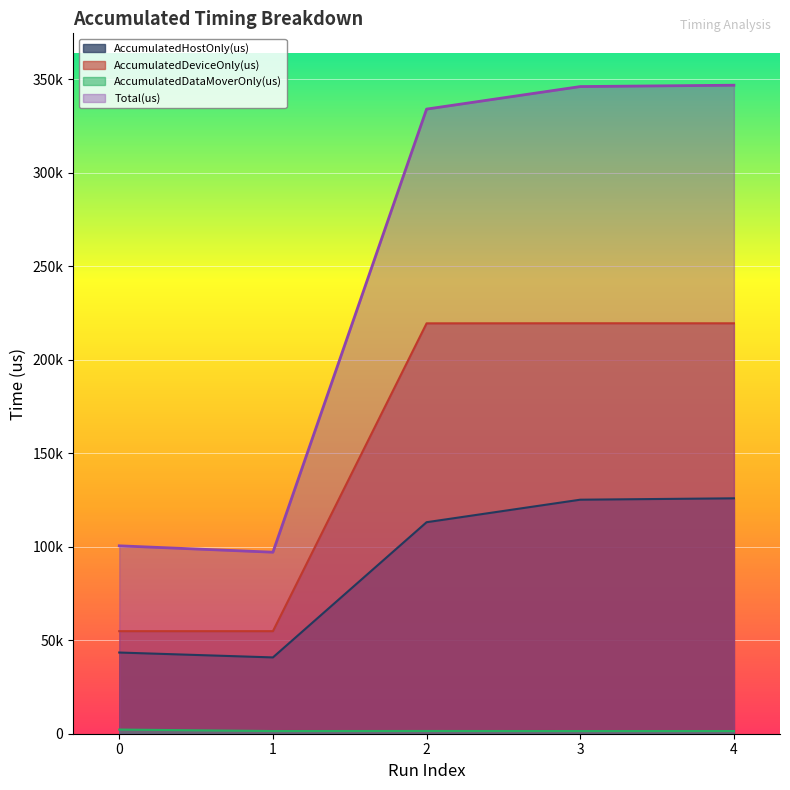

At which category does the chart reach its minimum across all series?

3